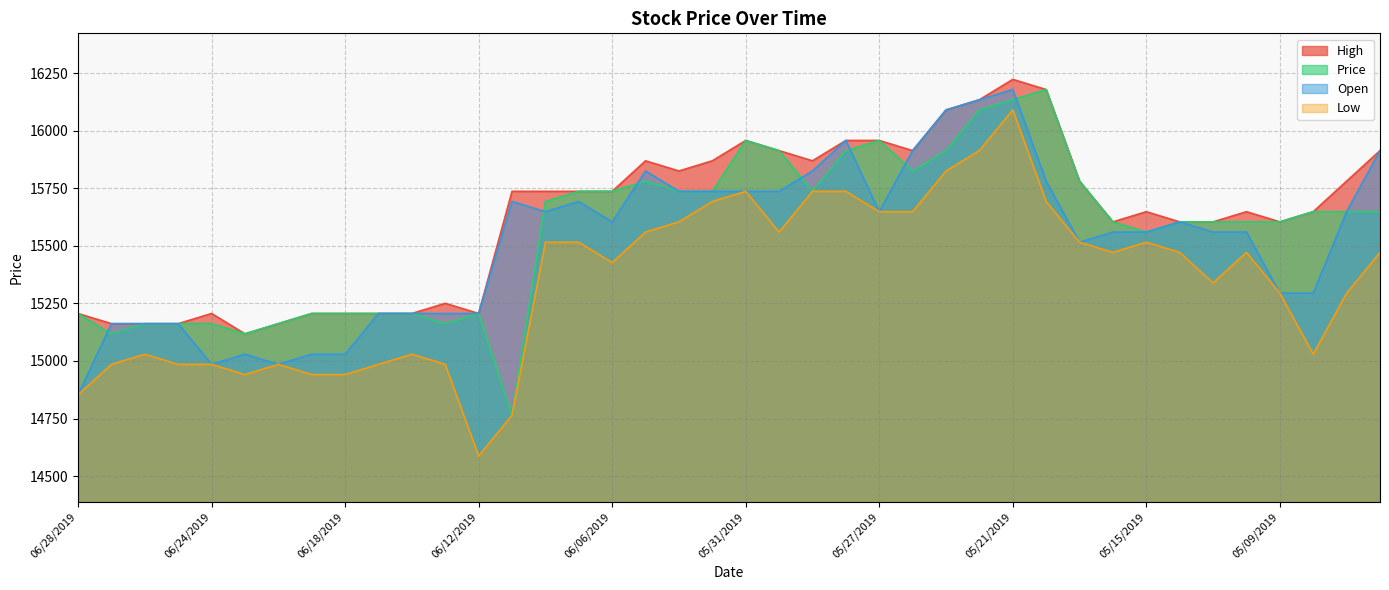

The value of Low at 06/11/2019 is 8839.4. True or false?

False